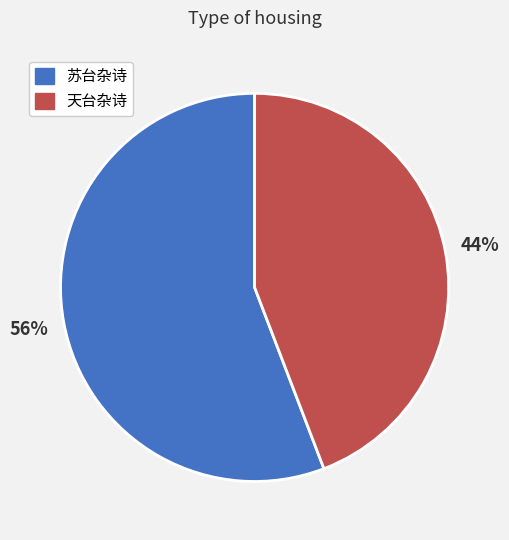

To the nearest percent, what is the average slice percentage?

50%